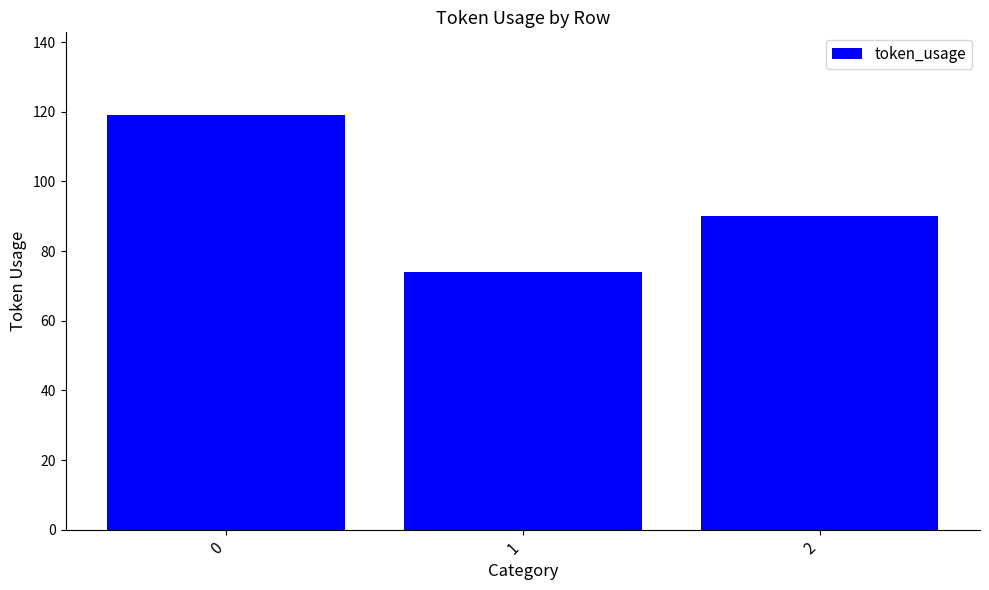

Between 1 and 2, which is larger?

2